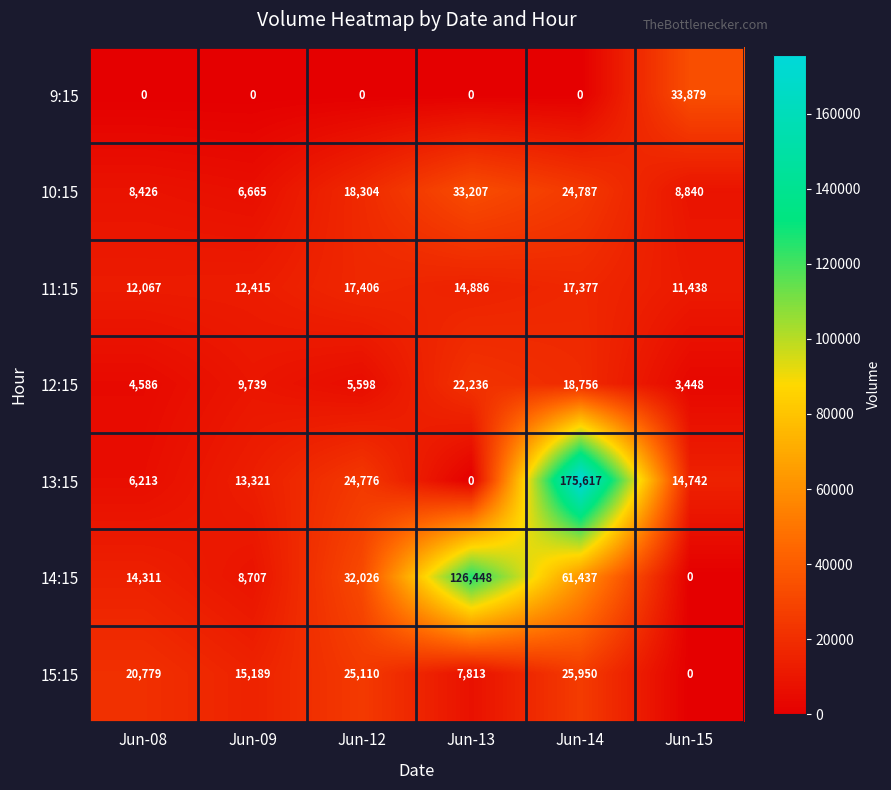

Is it true that 10:15 equals 18304 at Jun-12?

True